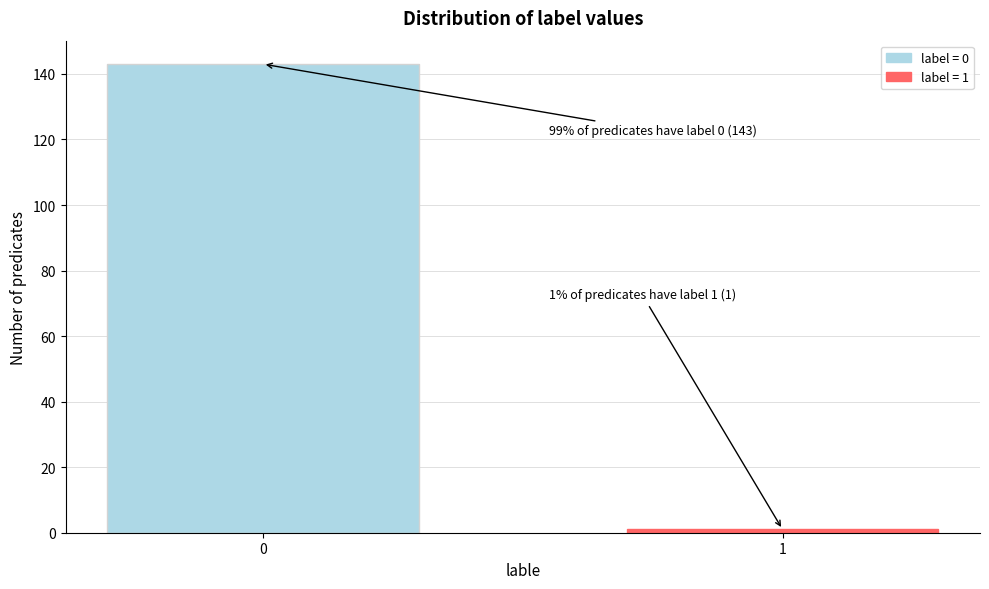

Reading left to right, what are all the values shown in this chart?

0=143	1=1